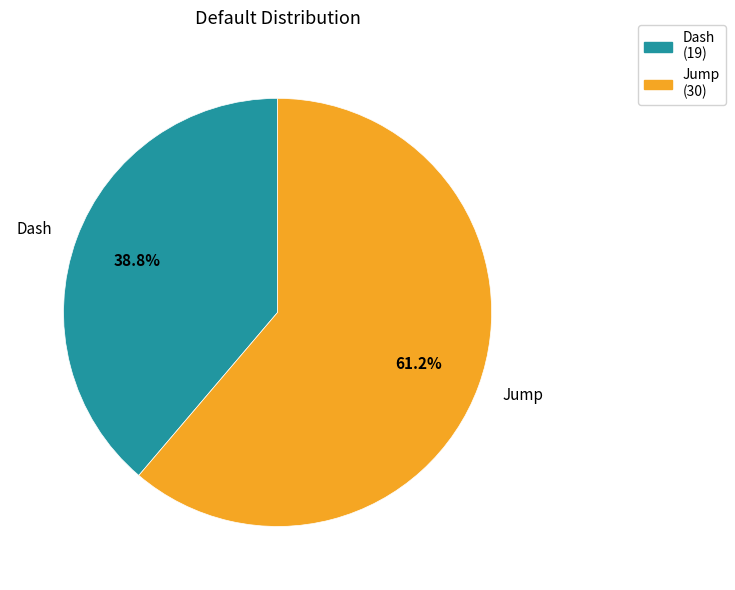

What percentage is the Jump slice, to the nearest percent?

61%